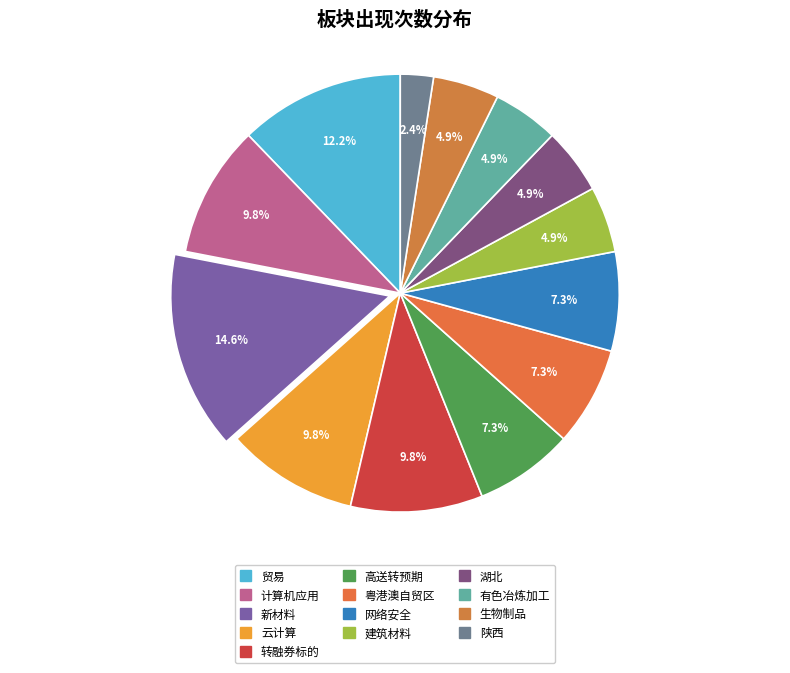

Which has a higher value, 贸易 or 有色冶炼加工?

贸易